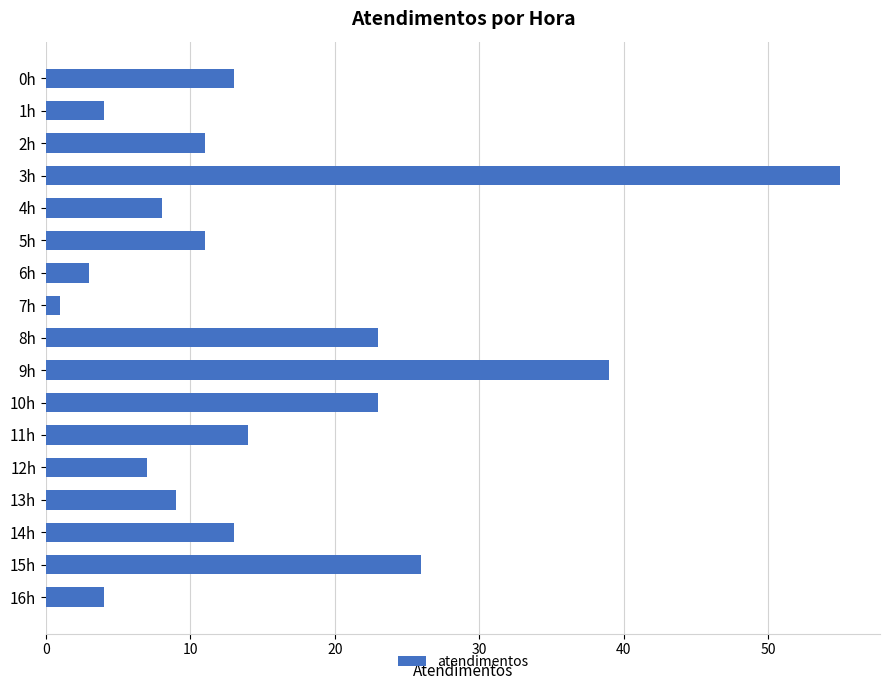

What is the change in value from 1h to 14h?

+9